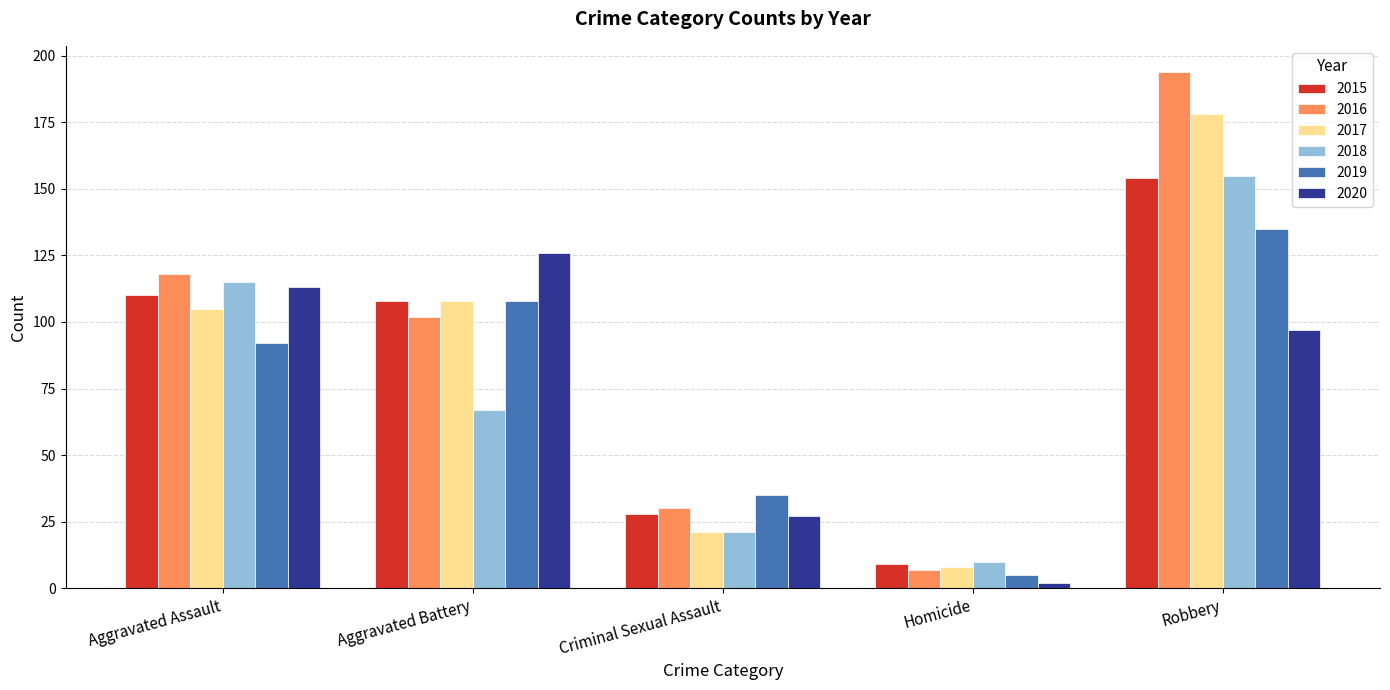

Which category has the highest value in the 2015 series?

Robbery